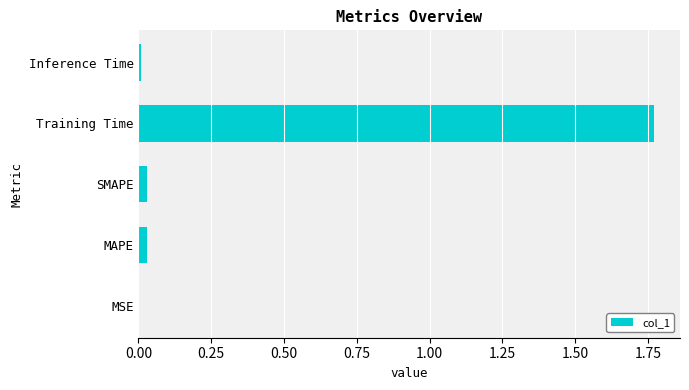

Between Training Time and MAPE, which is larger?

Training Time